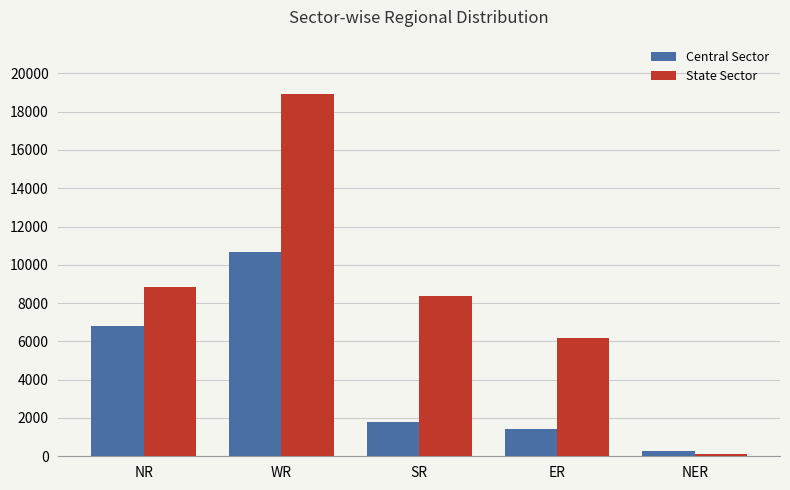

True or false: Central Sector has a value of 1800 at SR.

True